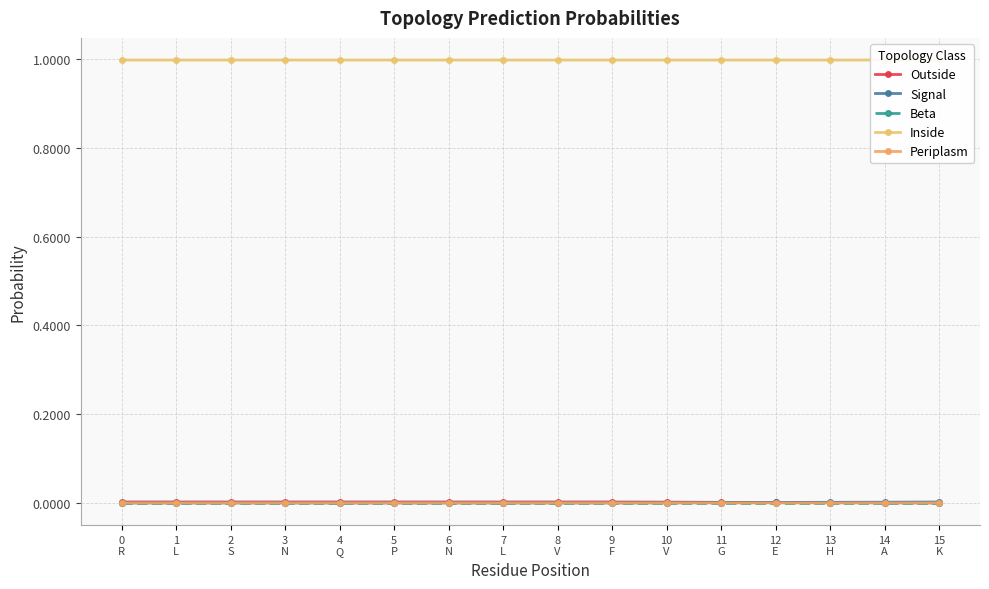

The value of Beta at 1
L is 0.0. True or false?

True